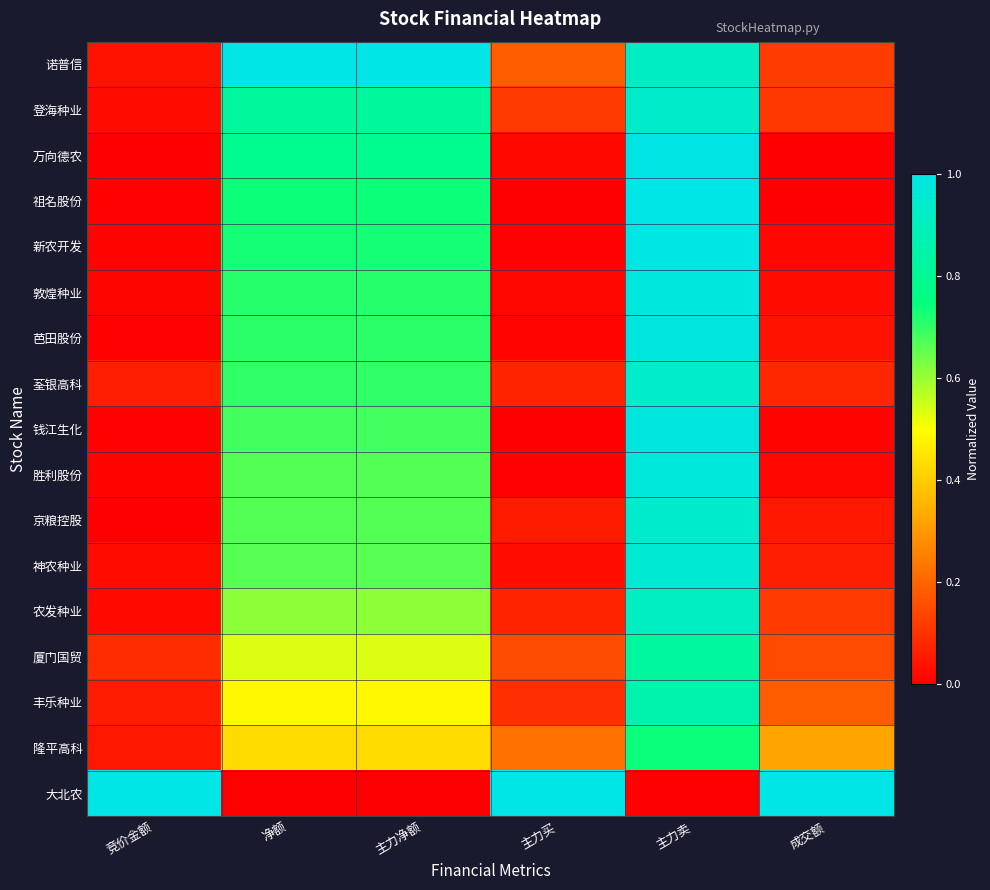

Which has a higher value, 净额 or 竞价金额?

净额